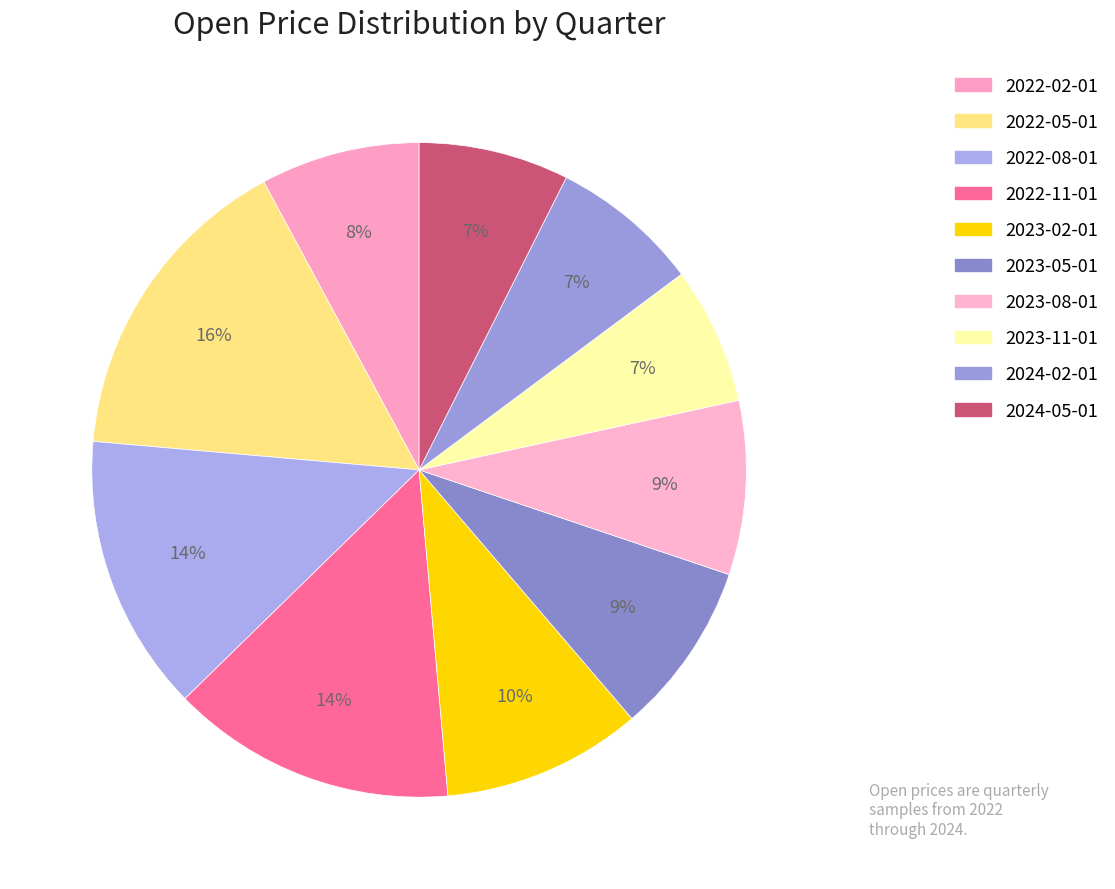

How many segments does this pie chart have?

10